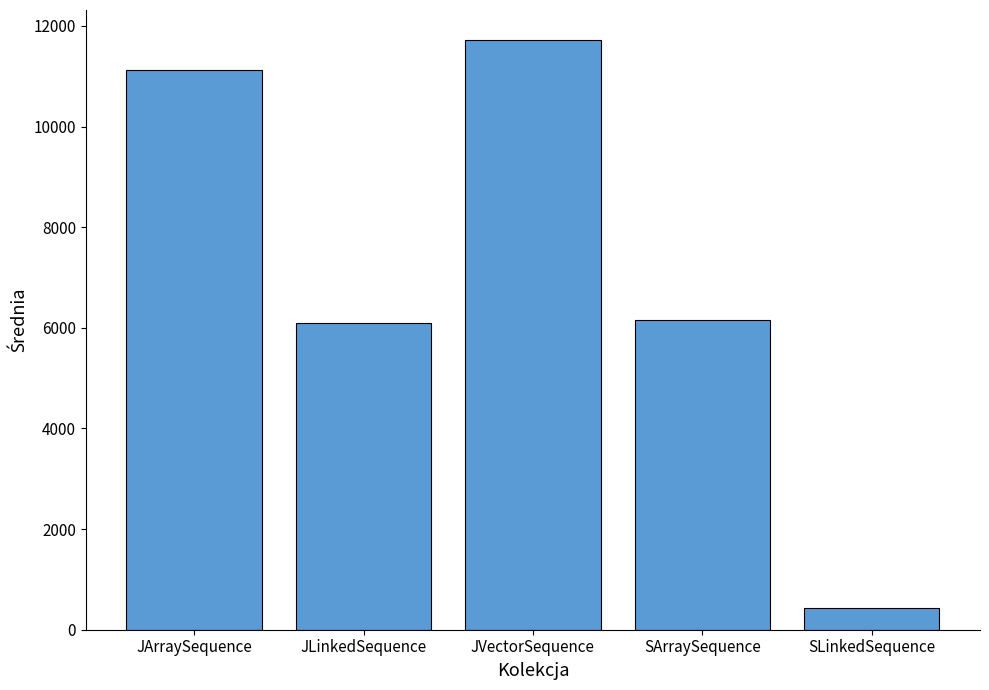

What is the maximum value shown in the chart?

11730.2